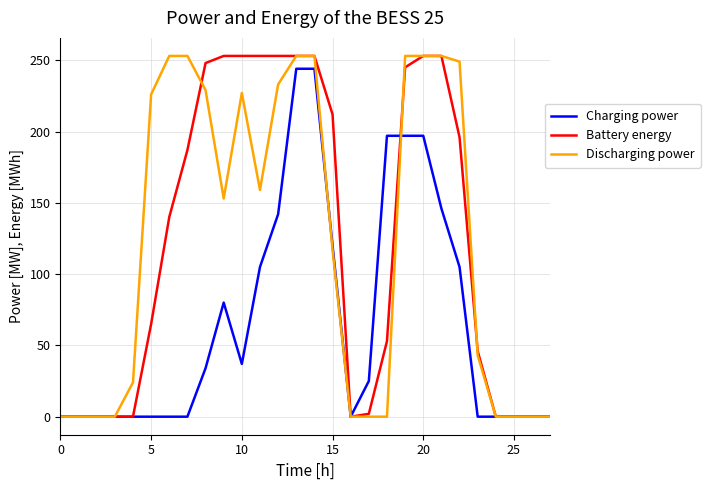

What is the maximum value shown in the chart?

253